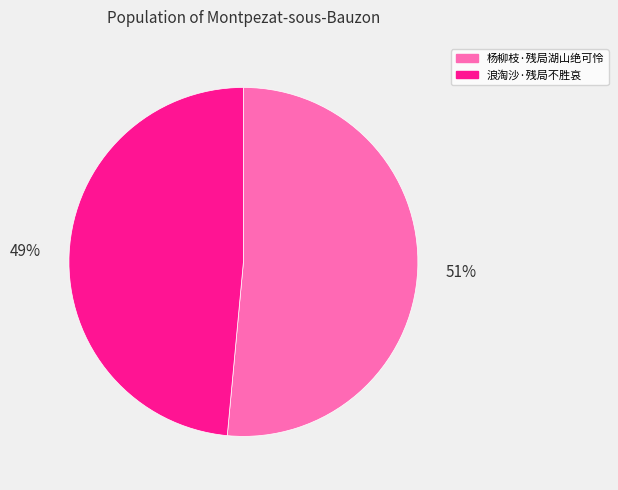

True or false: 浪淘沙·残局不胜哀 accounts for 49% of the total.

True